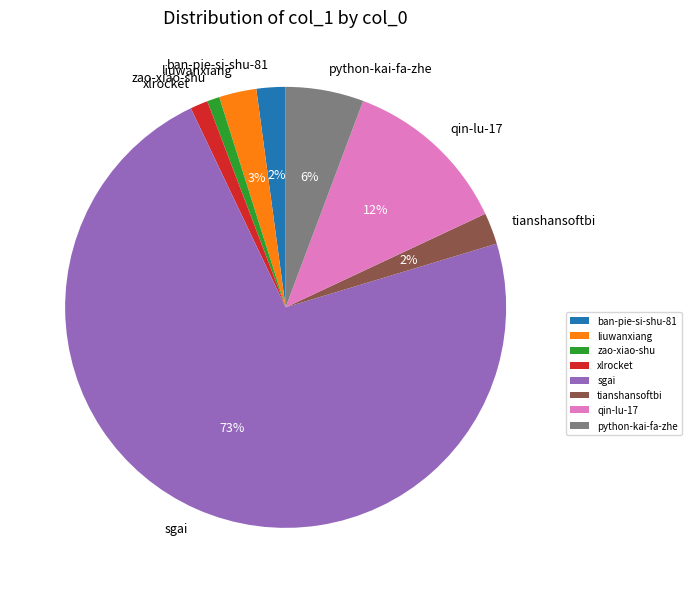

Is the sum of sgai and python-kai-fa-zhe greater than half?

Yes